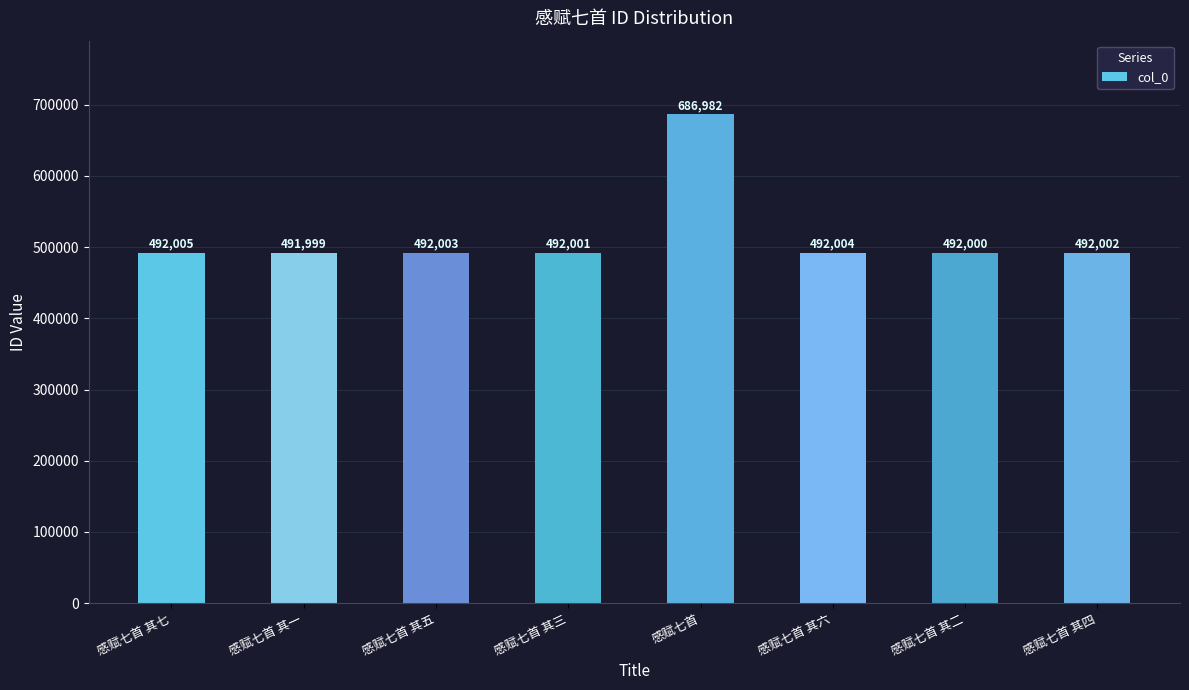

What is the label of the 8th bar from the right?

感赋七首 其七